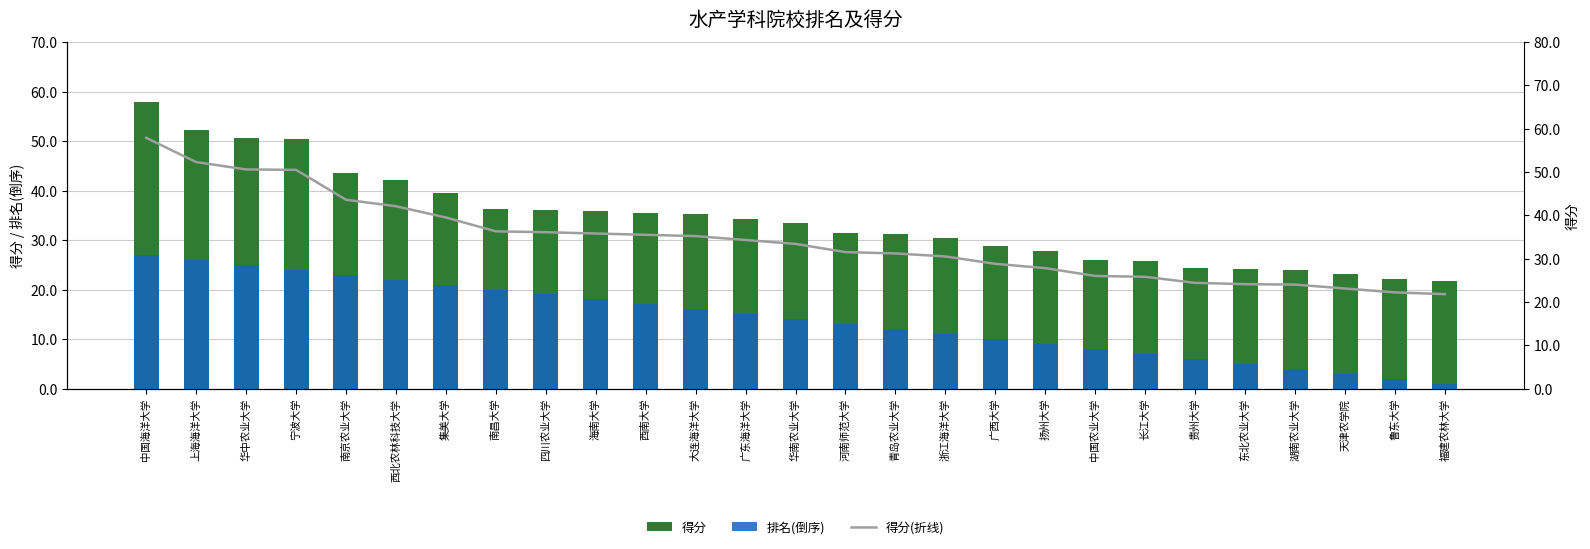

At 青岛农业大学, list the series in order from smallest to largest.

排名(倒序), 得分, 得分(折线)